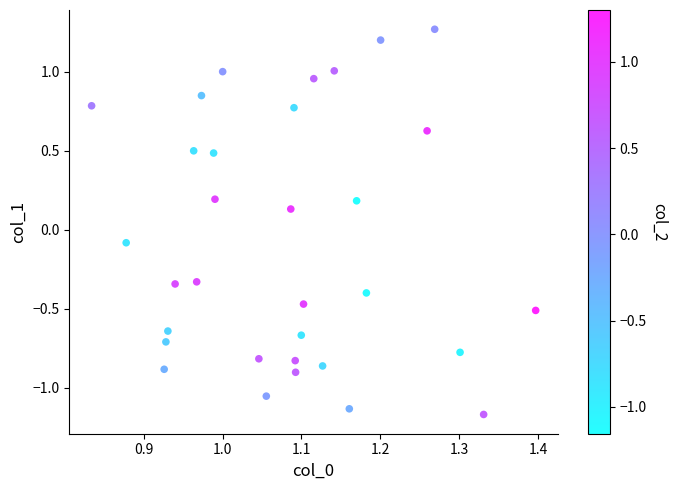

What is the range of X values (max minus min)?

0.6